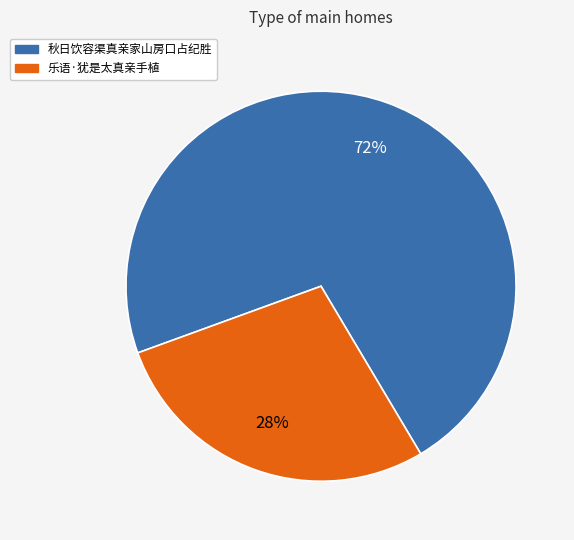

Combined, do 秋日饮容渠真亲家山房口占纪胜 and 乐语·犹是太真亲手植 account for over 50%?

Yes